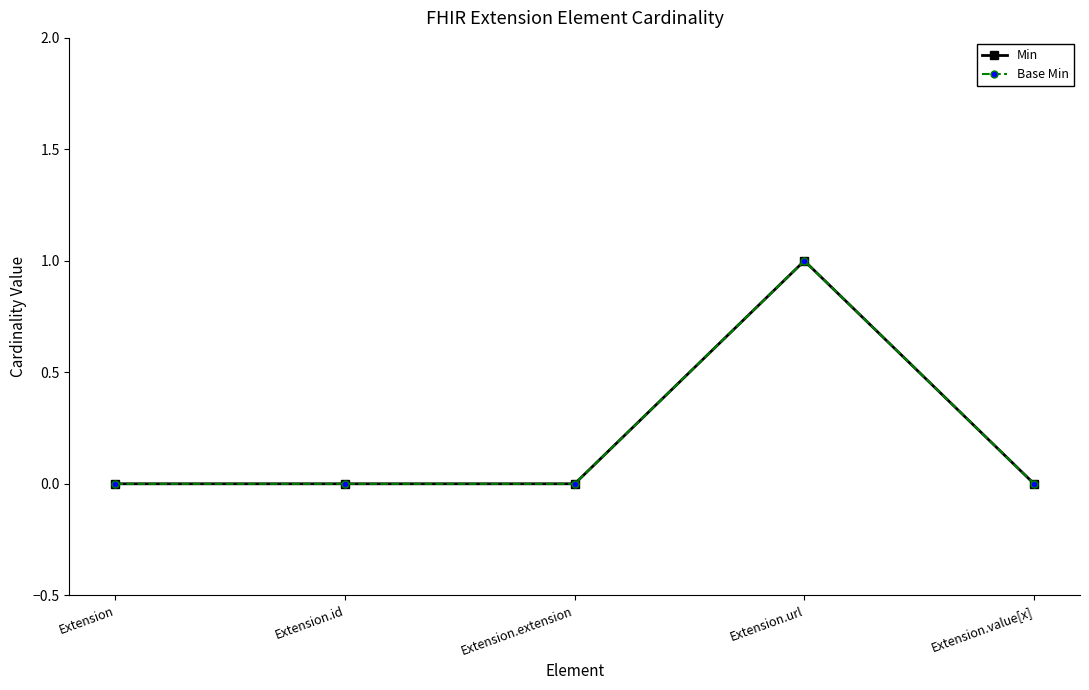

Between Extension and Extension.extension, which series saw the biggest shift?

Min